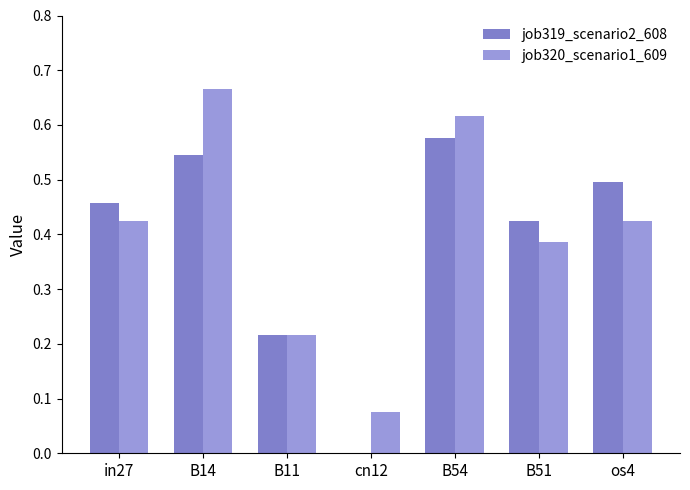

Rank the series by their average value, from lowest to highest.

job319_scenario2_608, job320_scenario1_609